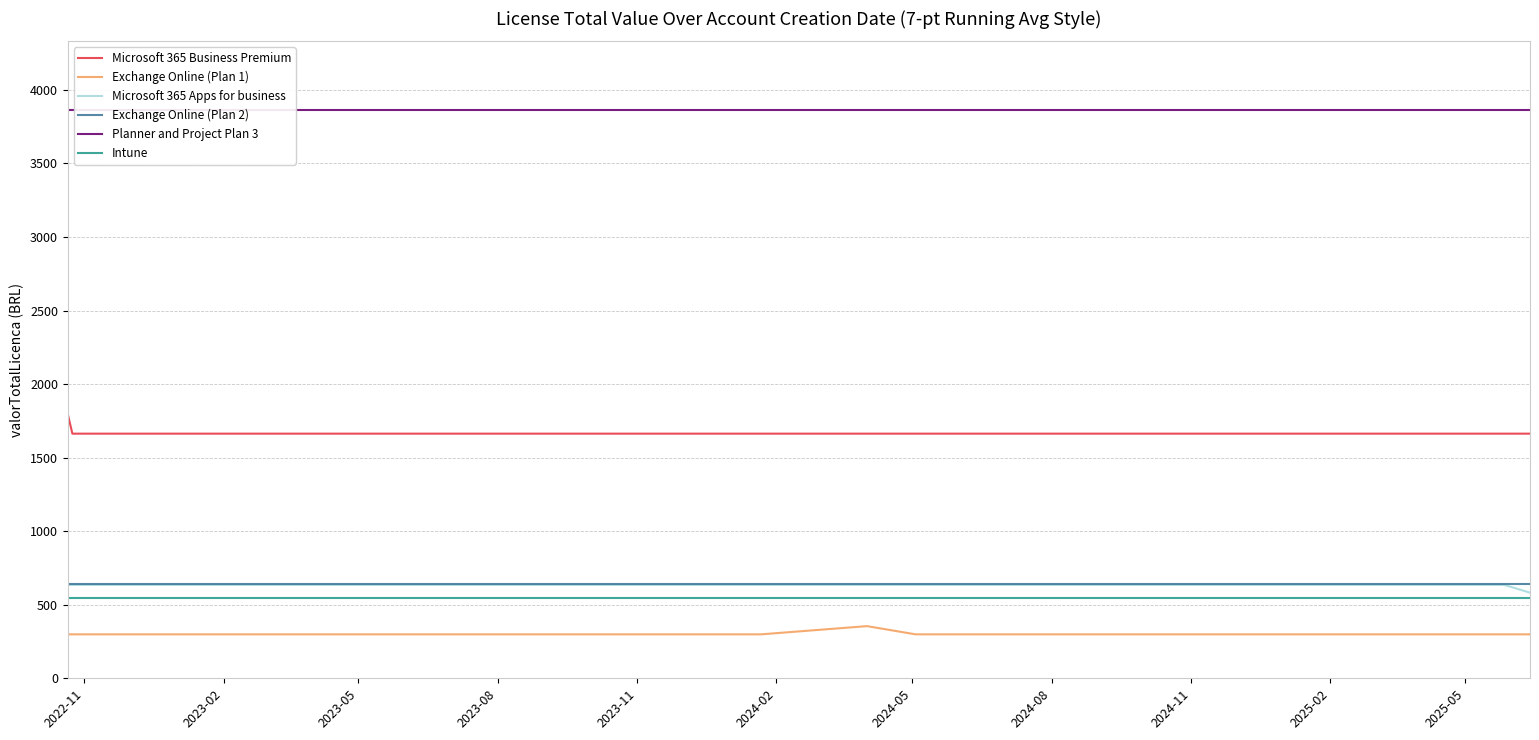

True or false: Planner and Project Plan 3 and Microsoft 365 Apps for business intersect in this chart.

False